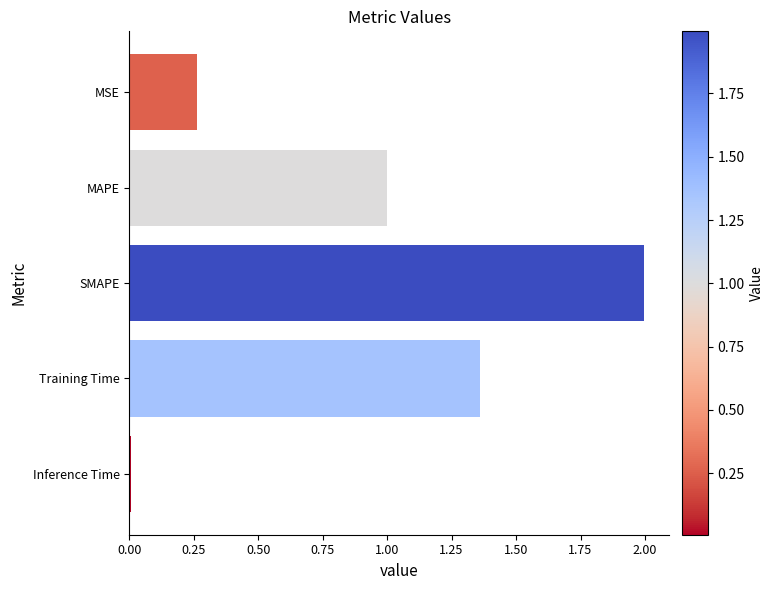

Where is the data nearest to the value 1?

MAPE